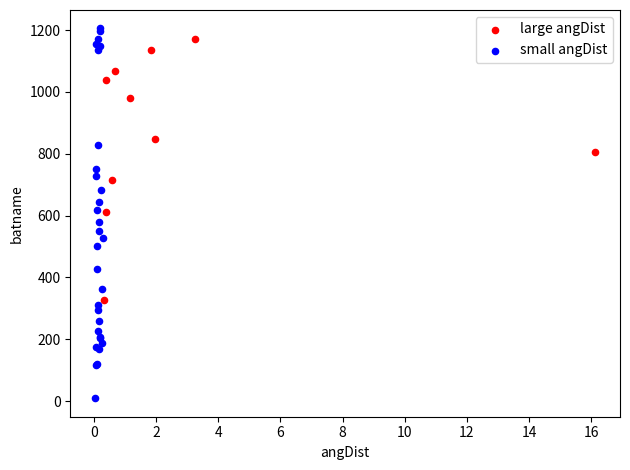

Which series reaches the minimum Y coordinate?

small angDist